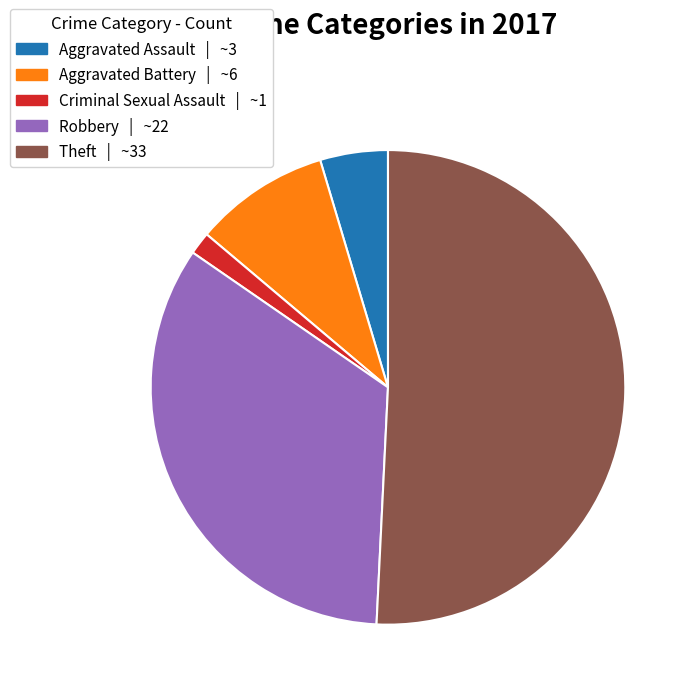

Rank the categories by value from lowest to highest.

Criminal Sexual Assault | ~1, Aggravated Assault | ~3, Aggravated Battery | ~6, Robbery | ~22, Theft | ~33